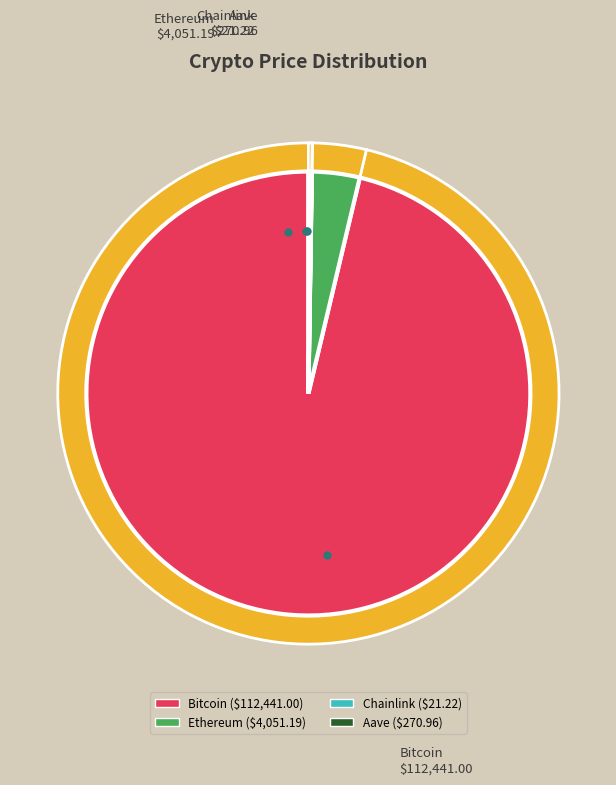

Is Ethereum the majority of the pie?

No